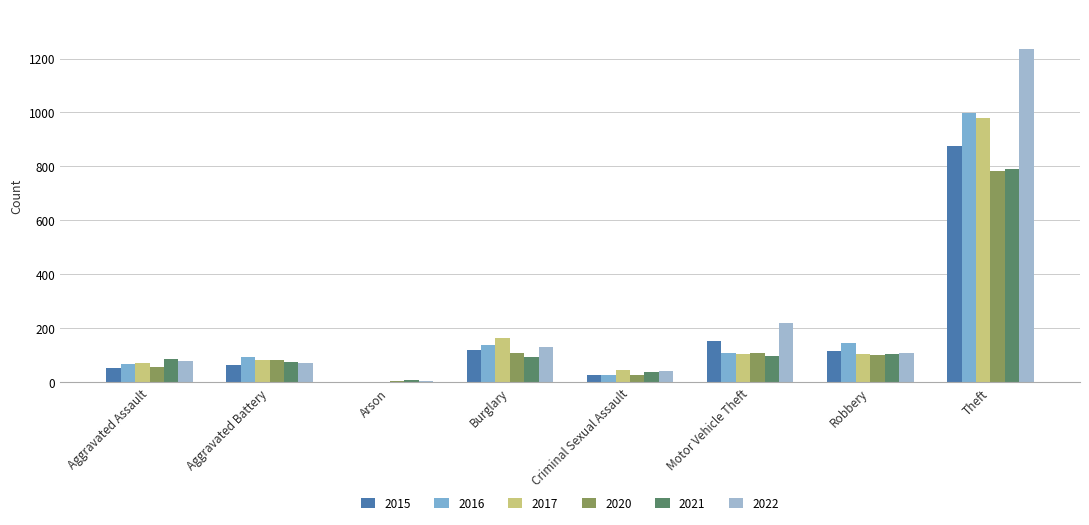

What is the difference between the maximum and second lowest values in the 2020 series?

756